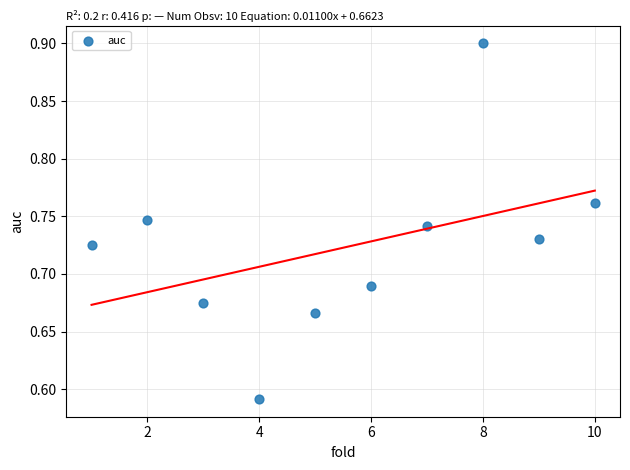

What is the range of Y values (max minus min)?

0.3